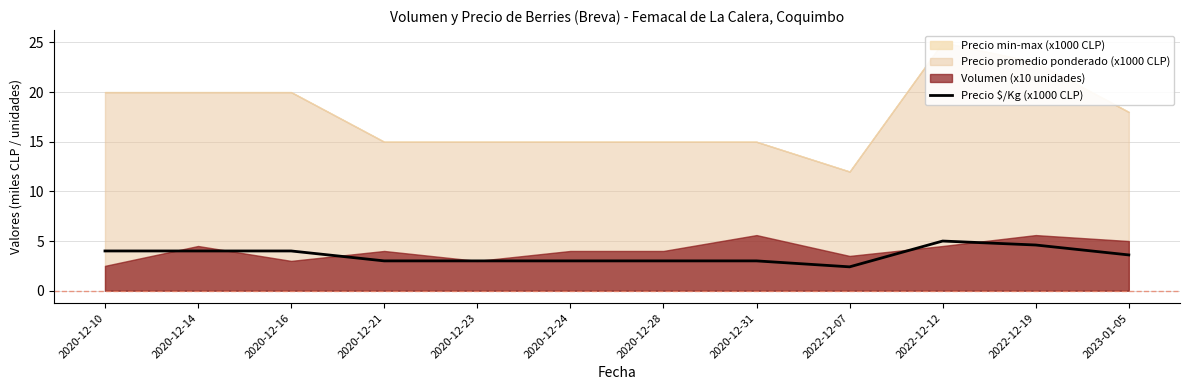

Reading left to right, extract all data points from this chart.

4.0	4.0	4.0	3.0	3.0	3.0	3.0	3.0	2.4	5.0	4.6	3.6